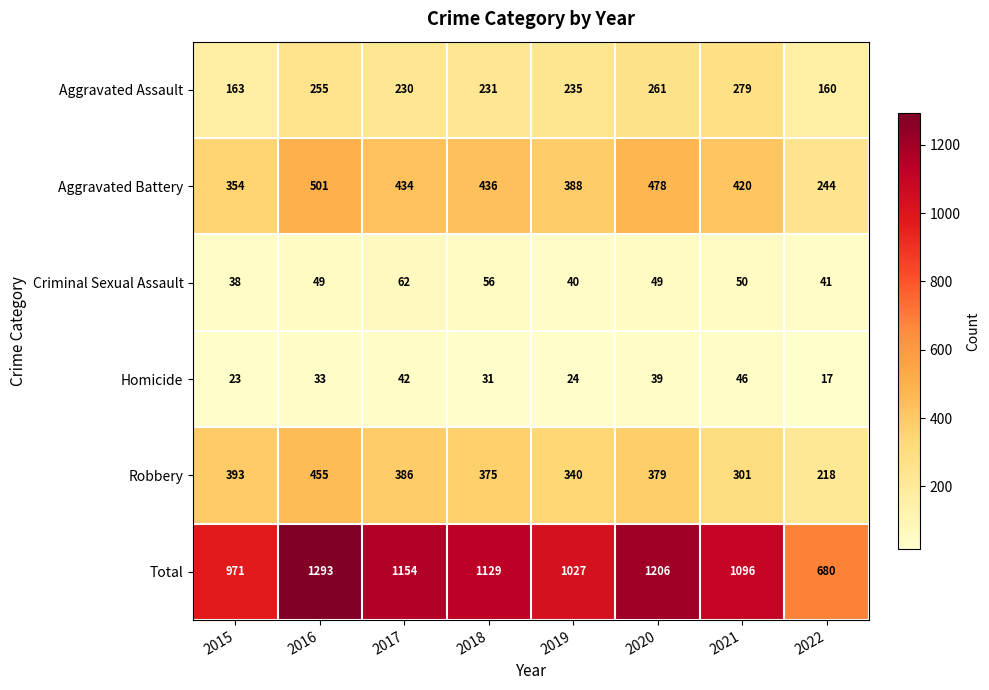

The value of Homicide at 2017 is 15. True or false?

False